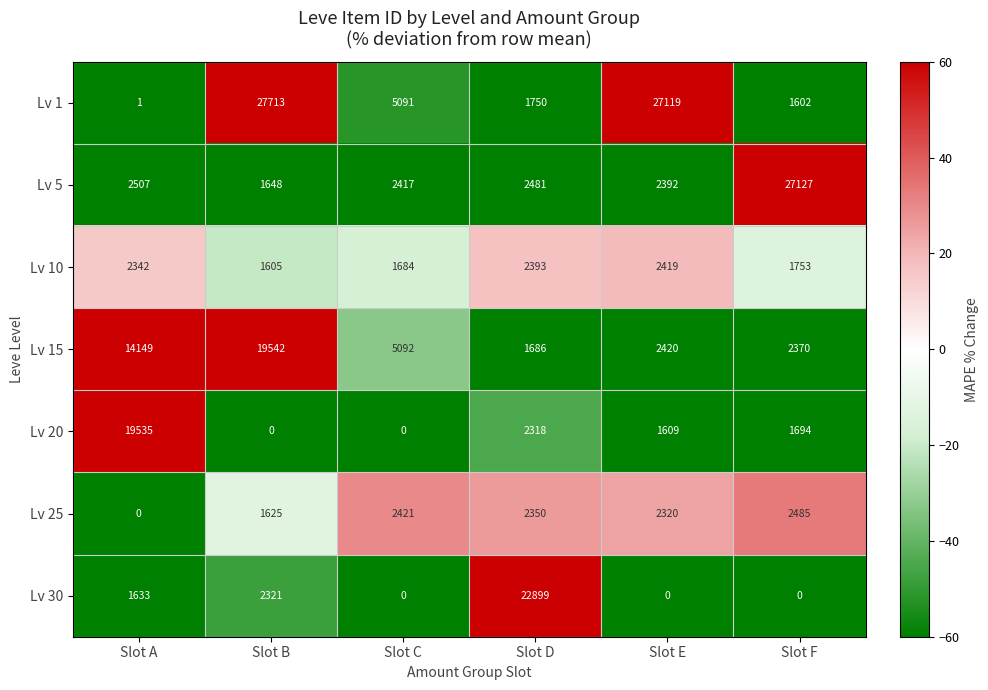

The Lv 5 series shows 3698 at Slot C. True or false?

False